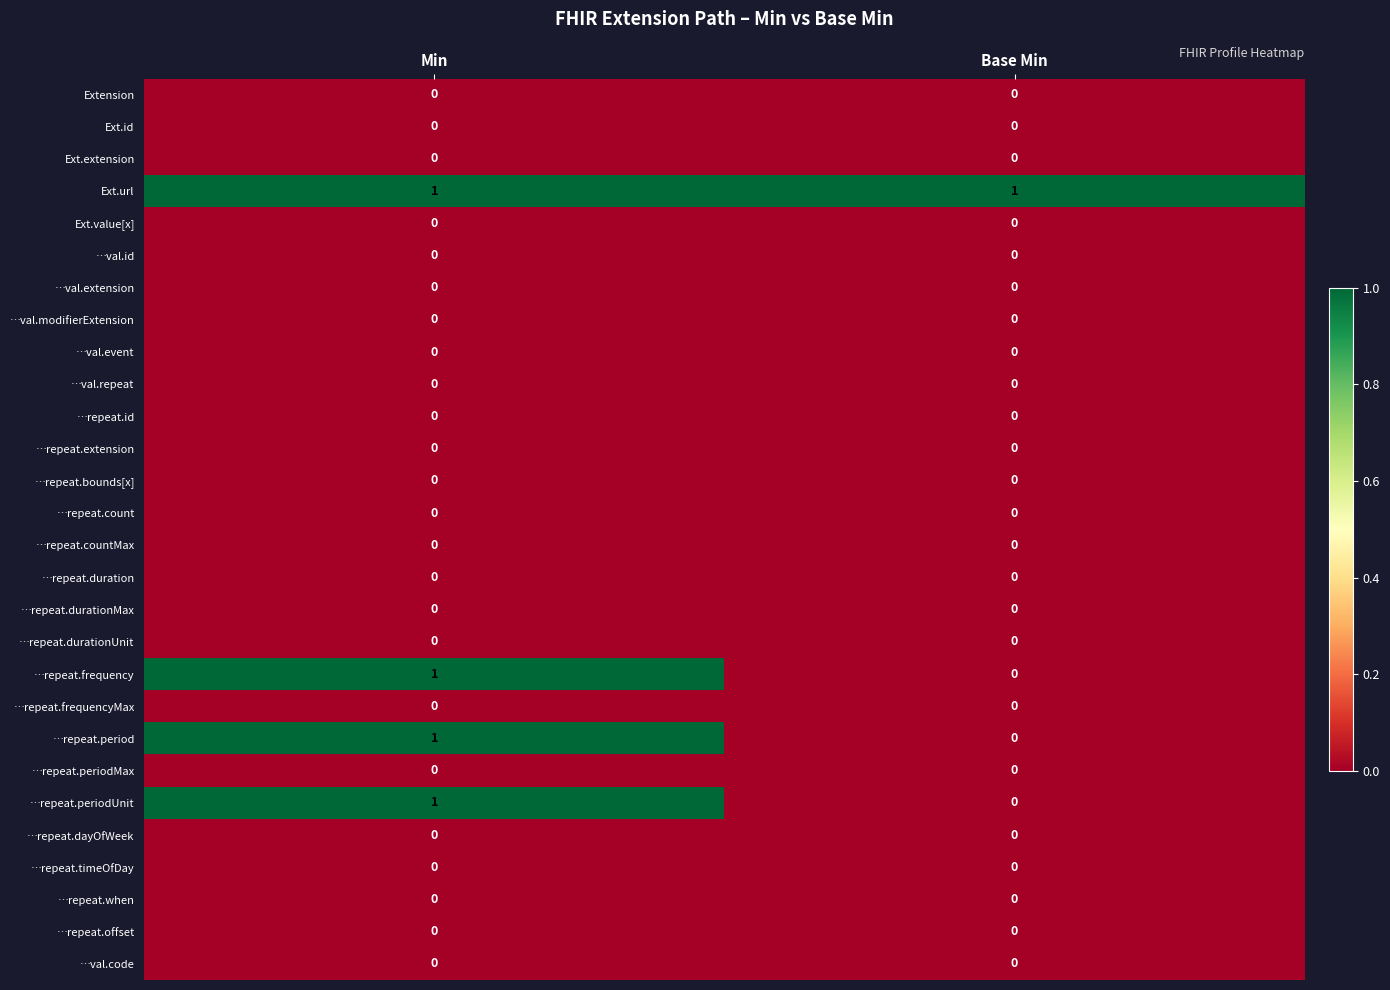

At how many categories does at least one series exceed 0?

2